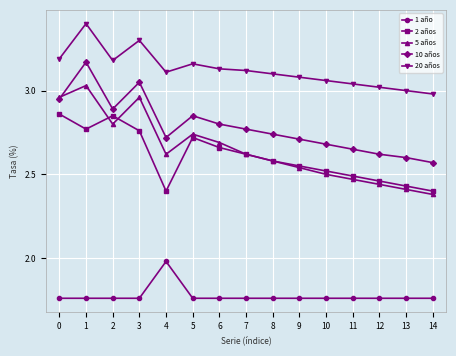

True or false: 5 años has more than 0 points higher than both neighbors.

True